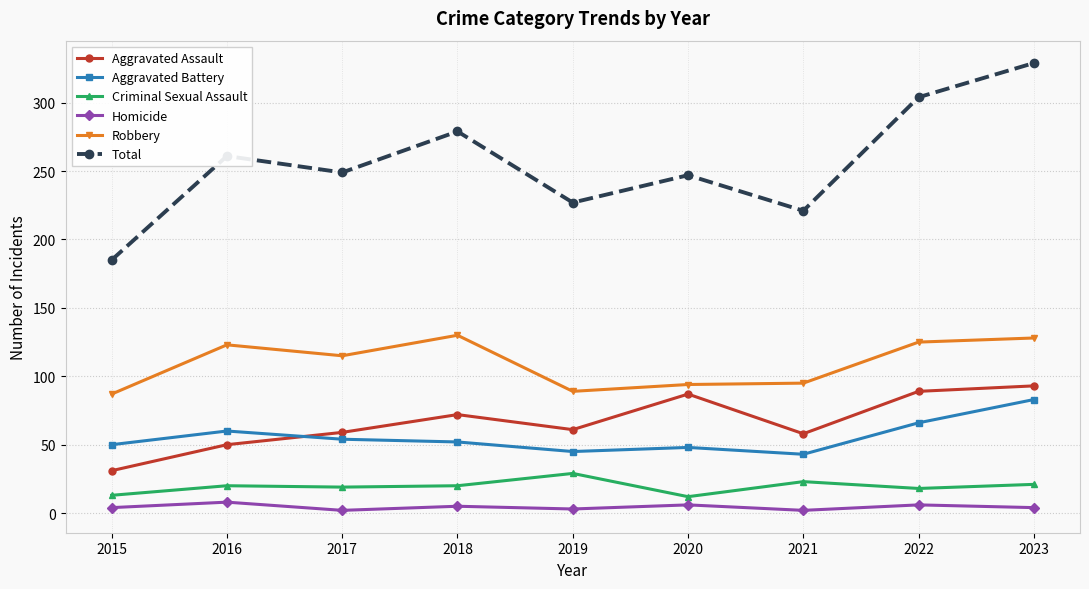

What is the maximum value for Homicide?

8